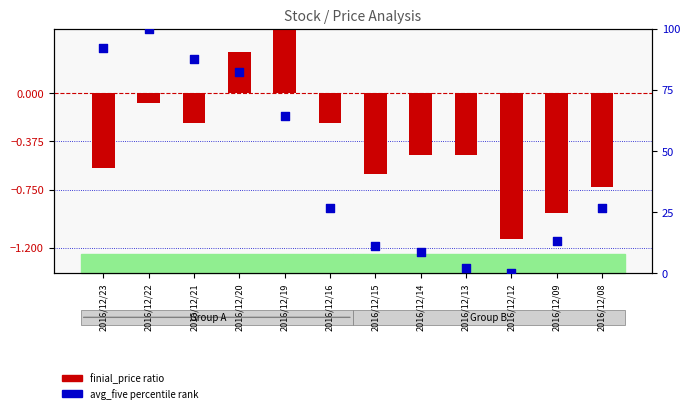

At how many categories does at least one series exceed 0?

11